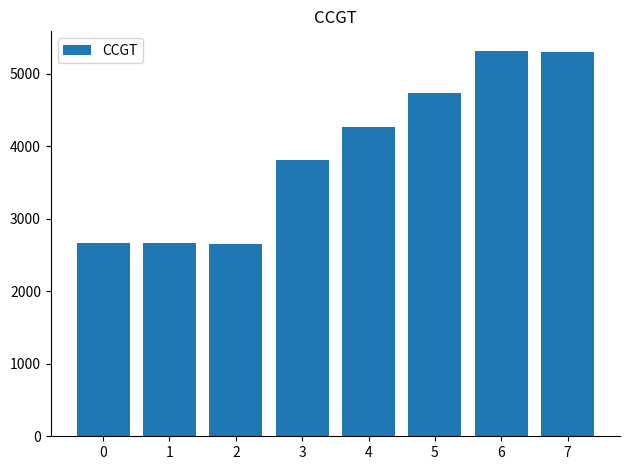

What is the maximum value shown in the chart?

5317